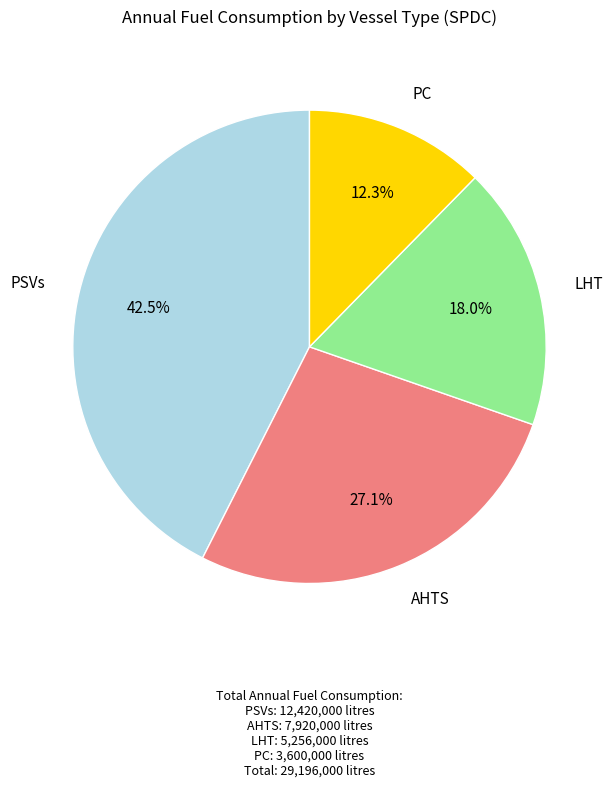

Does PC account for over 50% of the chart?

No